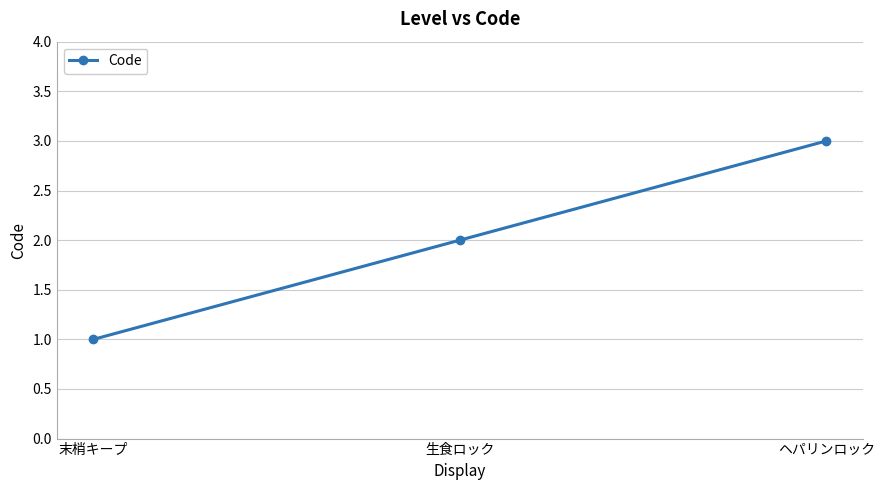

What is the label of the 2nd point from the left?

生食ロック